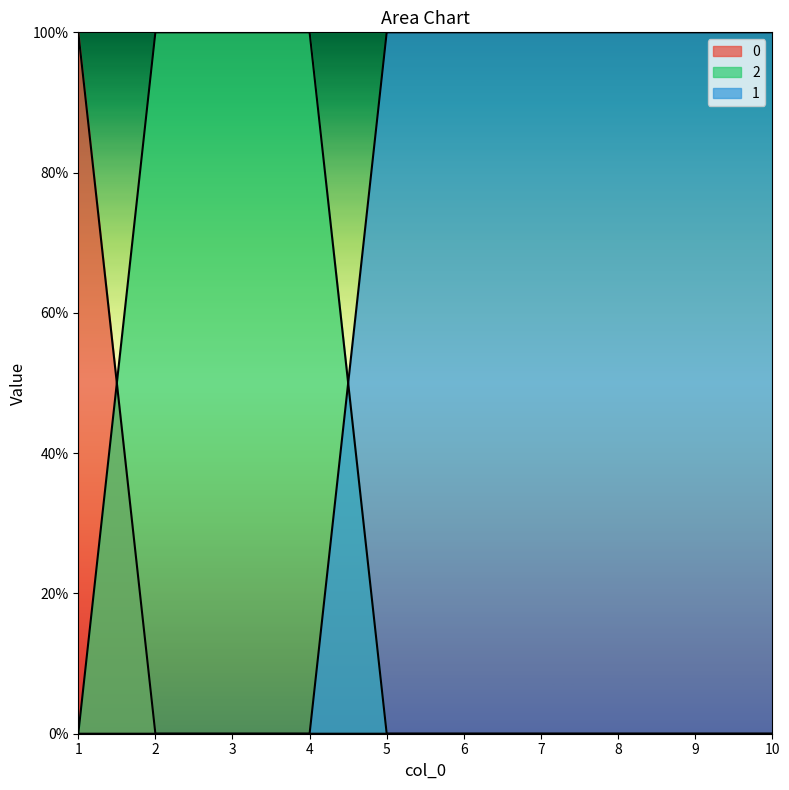

The value of 0 at 10 is 0. True or false?

True